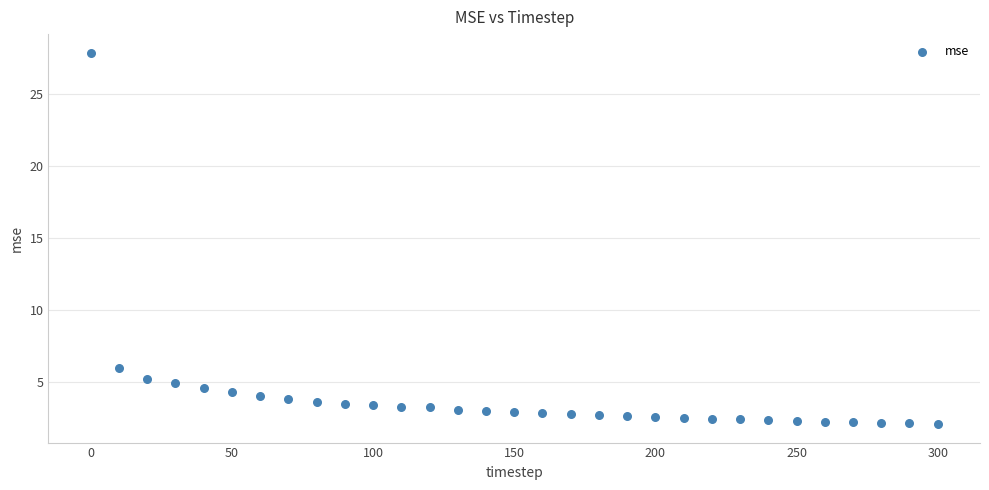

What is the range of Y values (max minus min)?

25.7